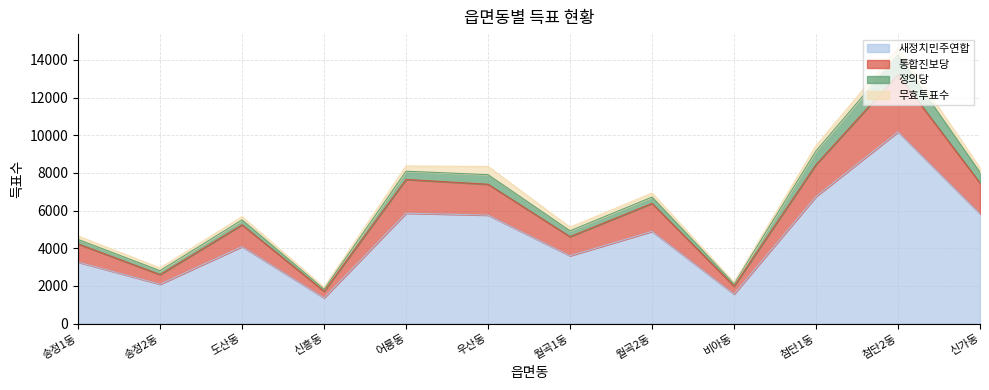

The 새정치민주연합 series shows 1362 at 신흥동. True or false?

True